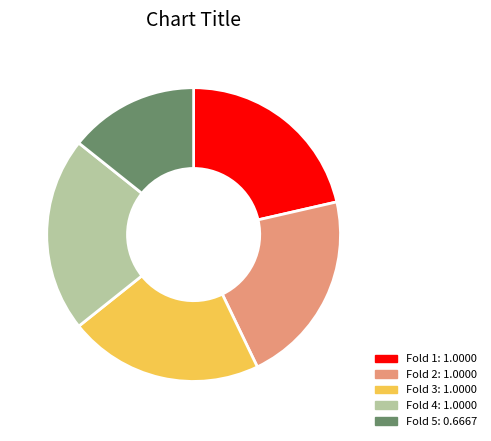

What is the smallest slice in the pie chart?

Fold 5